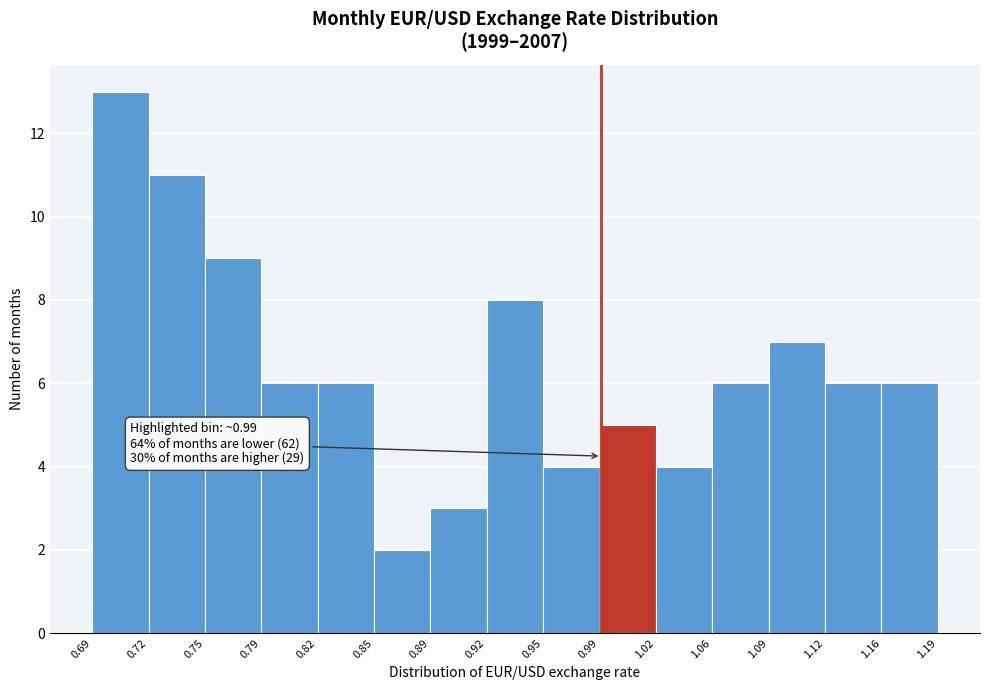

Over which range of the x-axis is the bar tallest?

0.69 to 0.72